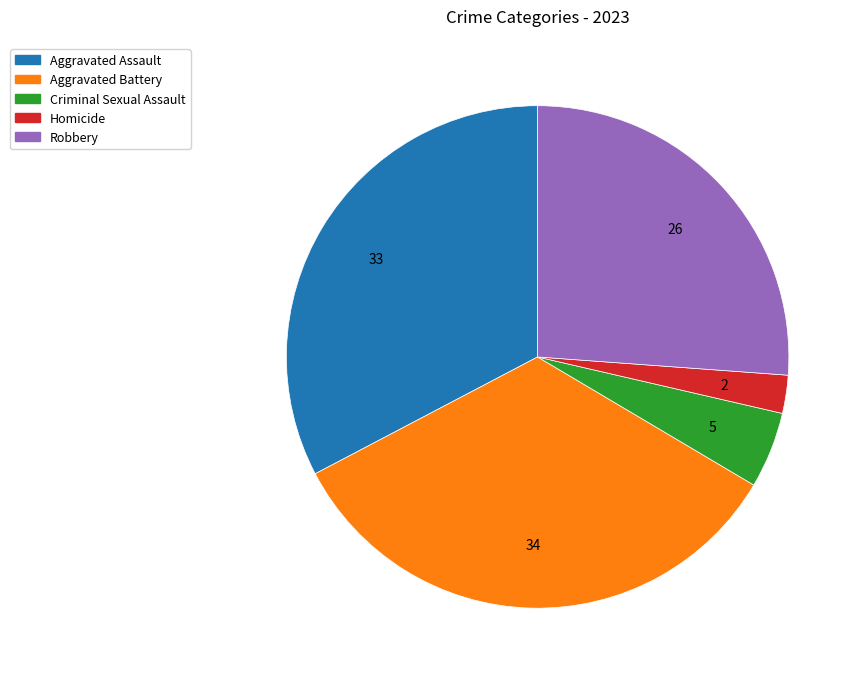

Does Robbery account for over 50% of the chart?

No